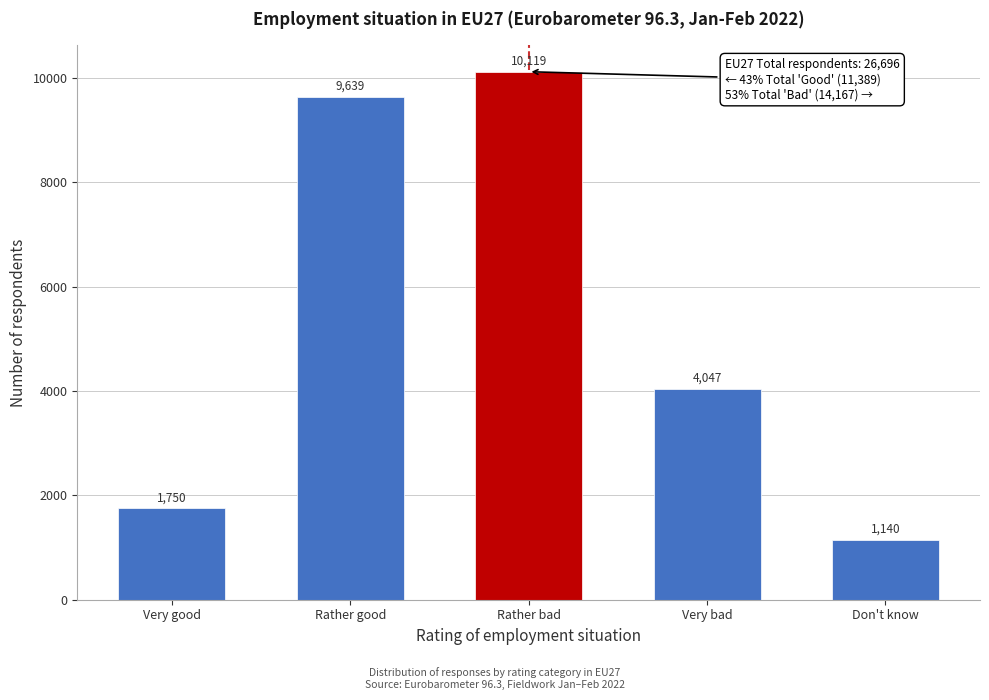

Reading right to left, what are all the values shown in this chart?

1140	4047	10119	9639	1750